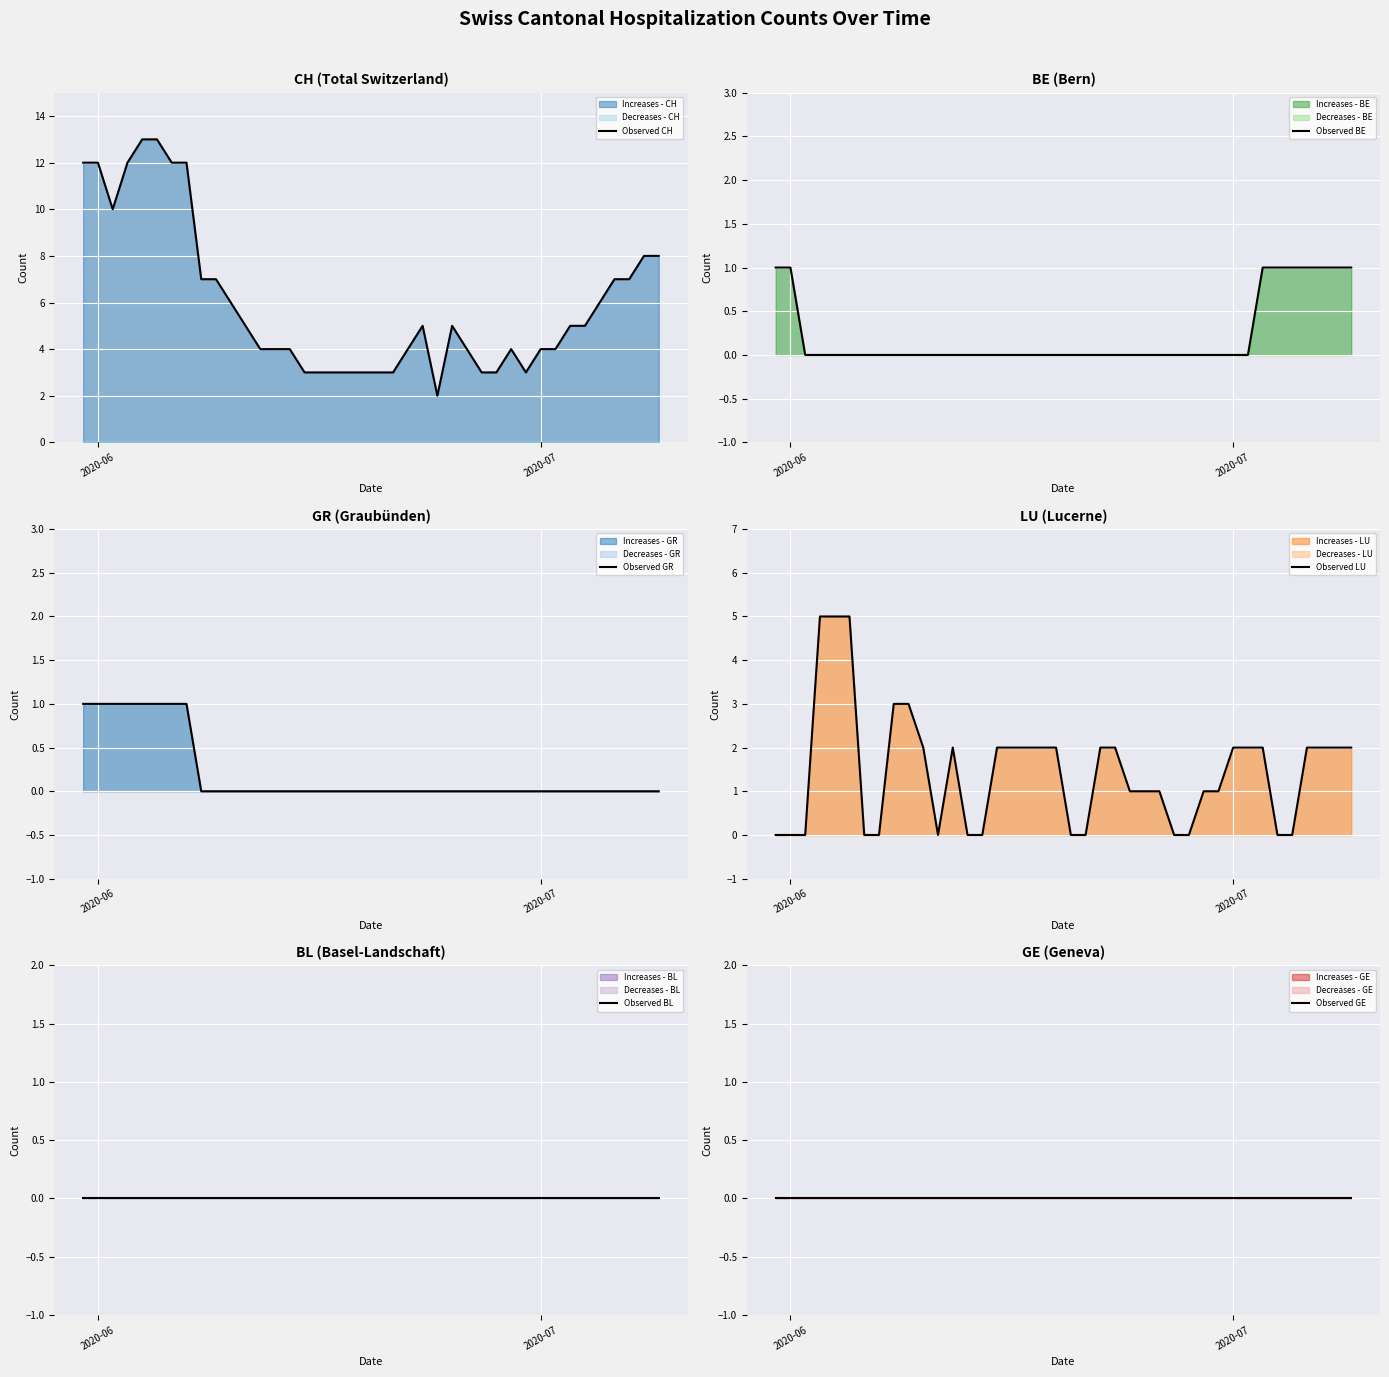

What is the highest value of the Observed GR series?

1